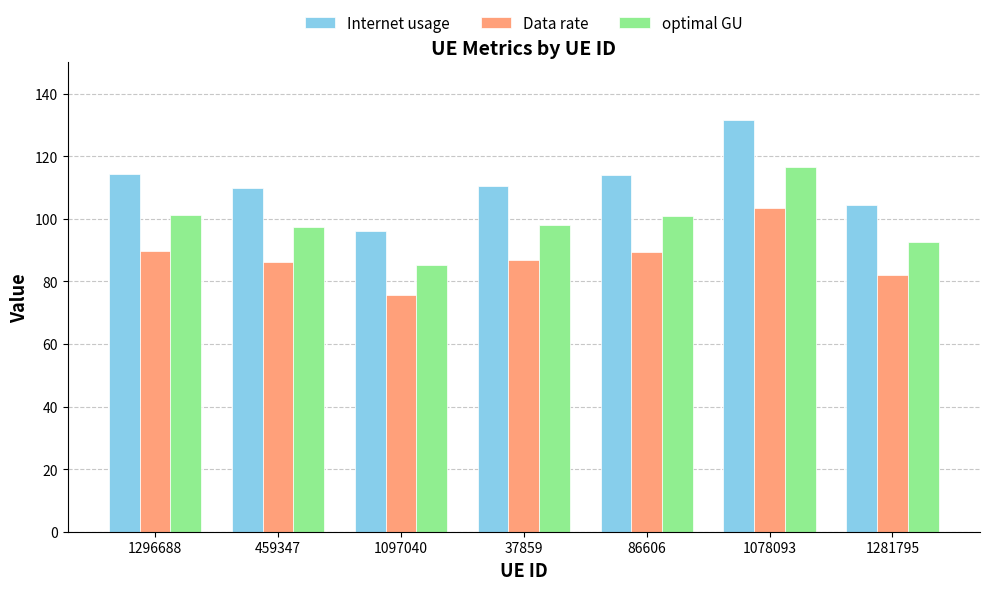

List the series in order of their overall mean, lowest first.

Data rate, optimal GU, Internet usage